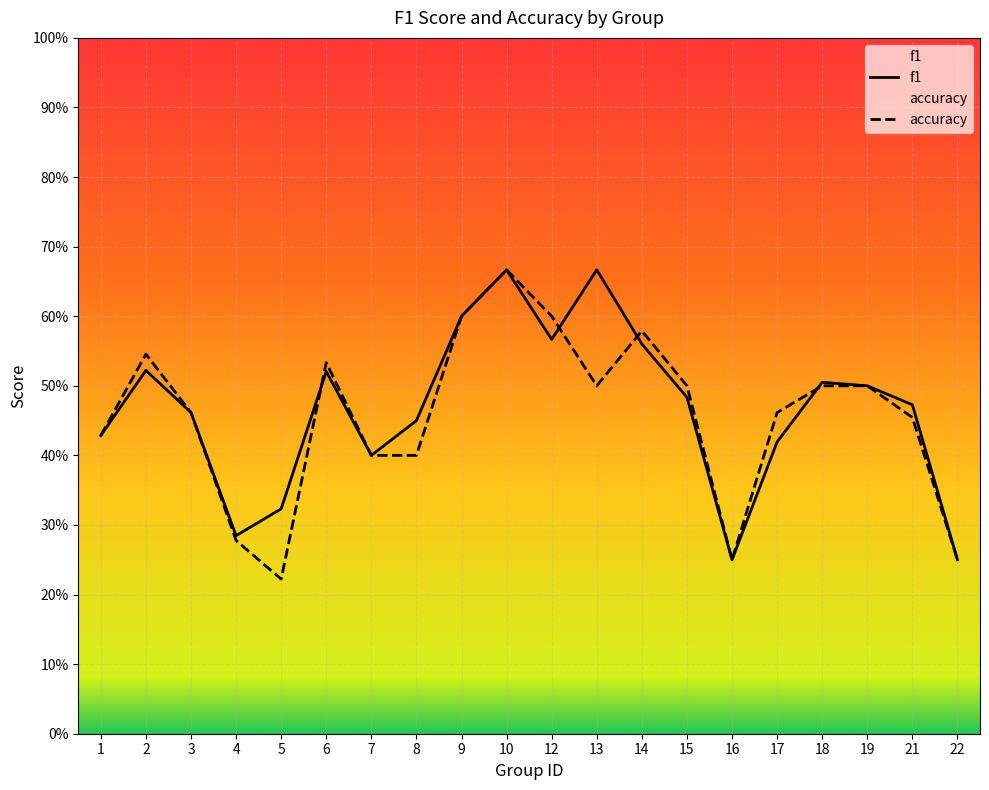

Reading left to right, transcribe all the data shown in this chart.

f1: 0.4	0.5	0.5	0.3	0.3	0.5	0.4	0.5	0.6	0.7	0.6	0.7	0.6	0.5	0.2	0.4	0.5	0.5	0.5	0.2
accuracy: 0.4	0.5	0.5	0.3	0.2	0.5	0.4	0.4	0.6	0.7	0.6	0.5	0.6	0.5	0.2	0.5	0.5	0.5	0.5	0.2